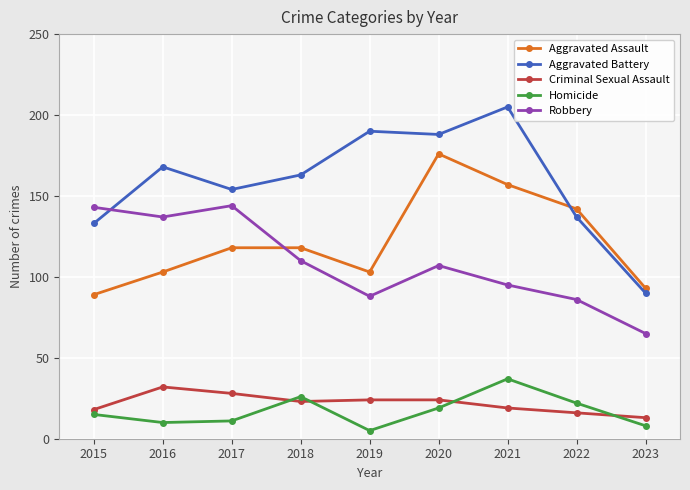

What is the value of the Aggravated Battery point at the 8th from the left?

137